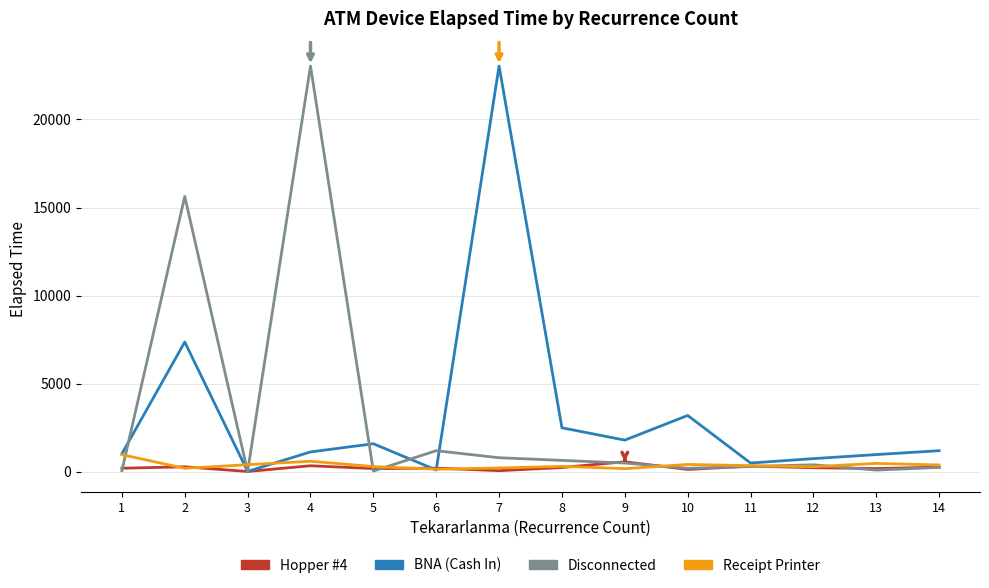

At which category does Receipt Printer reach its first local peak?

4